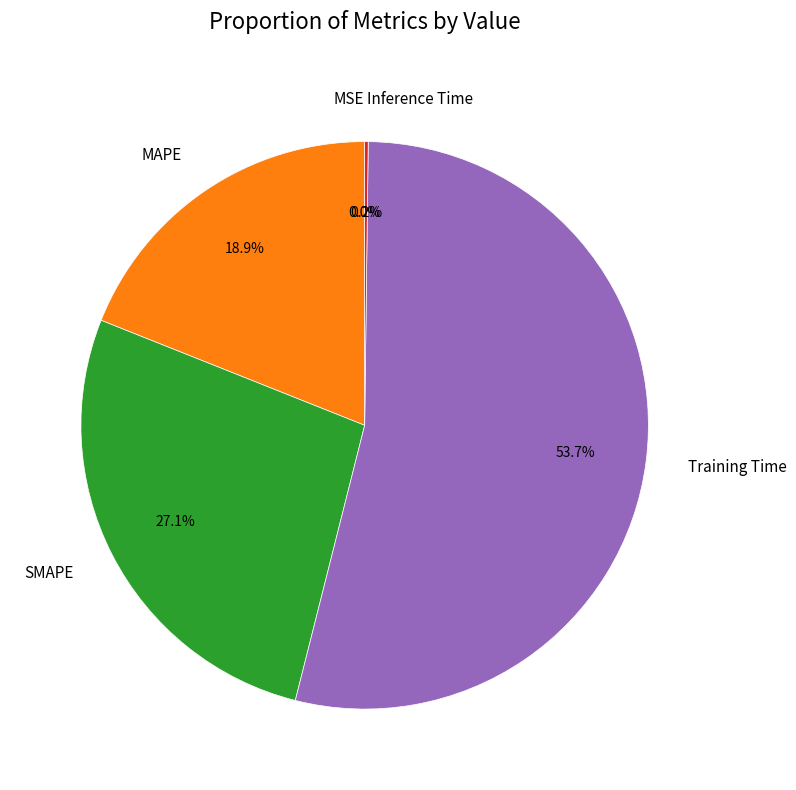

What percentage is NOT represented by MAPE?

81.1%